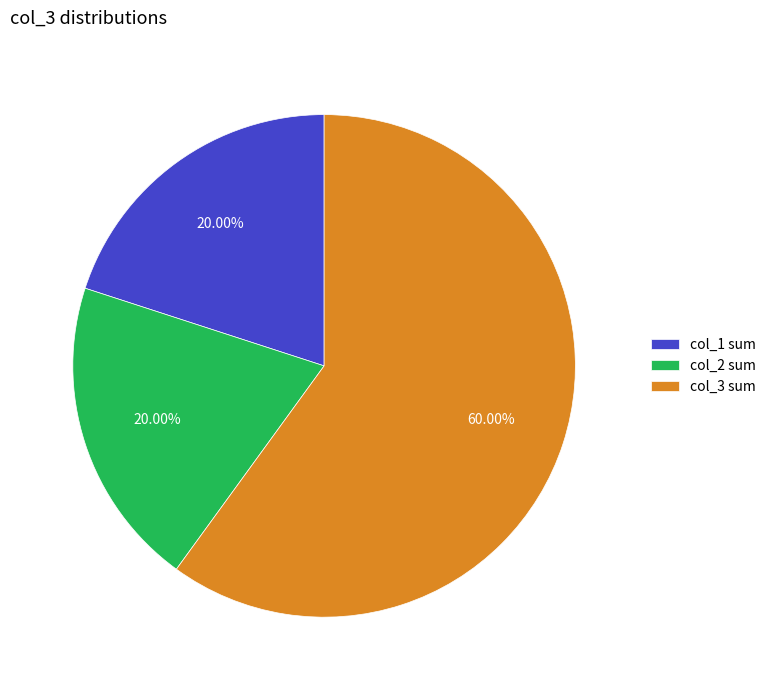

Does any single category account for the majority?

Yes